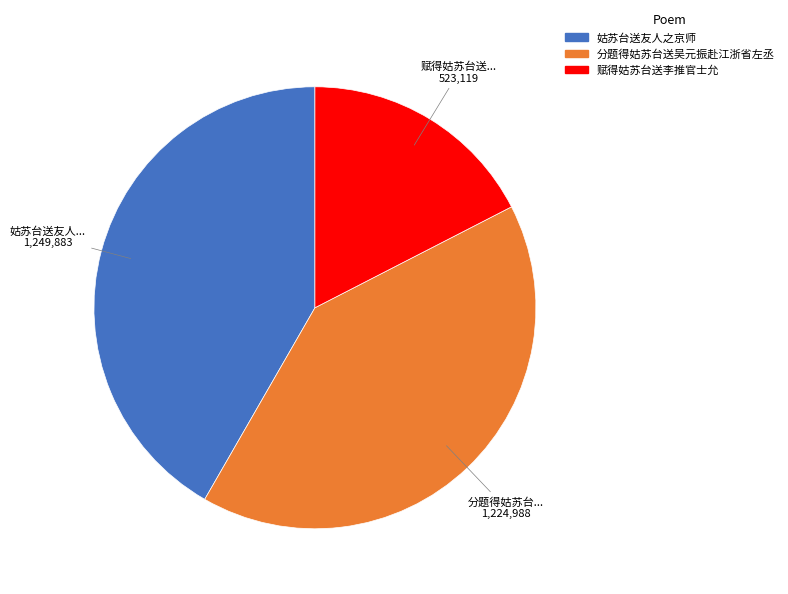

What is the smallest slice in the pie chart?

赋得姑苏台送李推官士允